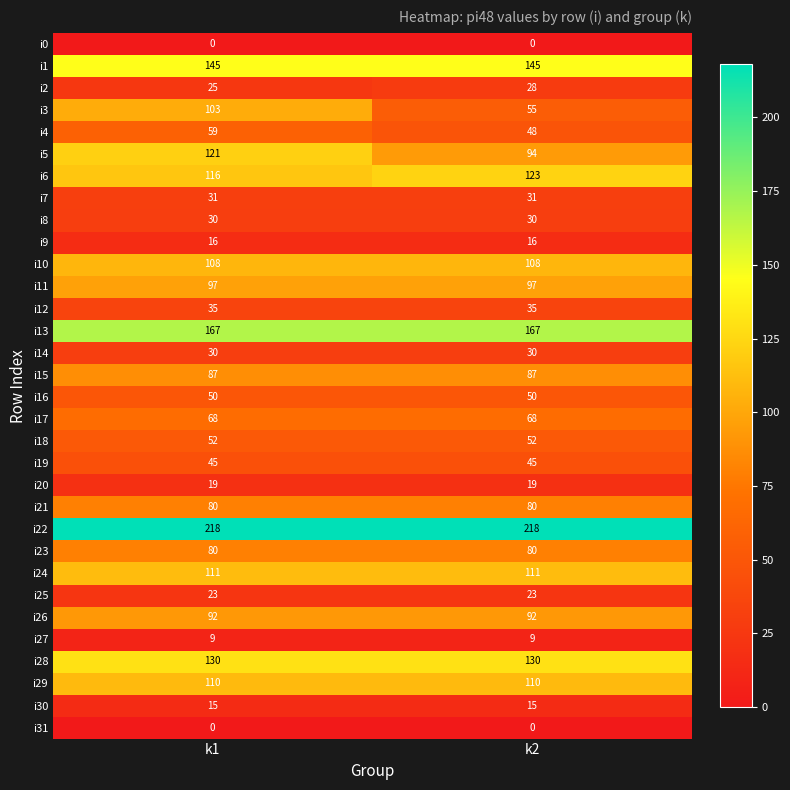

What is the total value across all series at k1?

2272